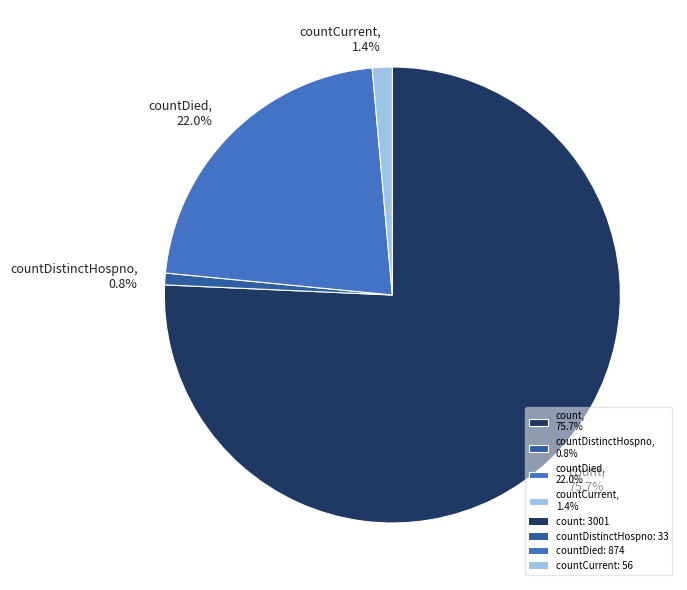

Does any single category account for the majority?

Yes